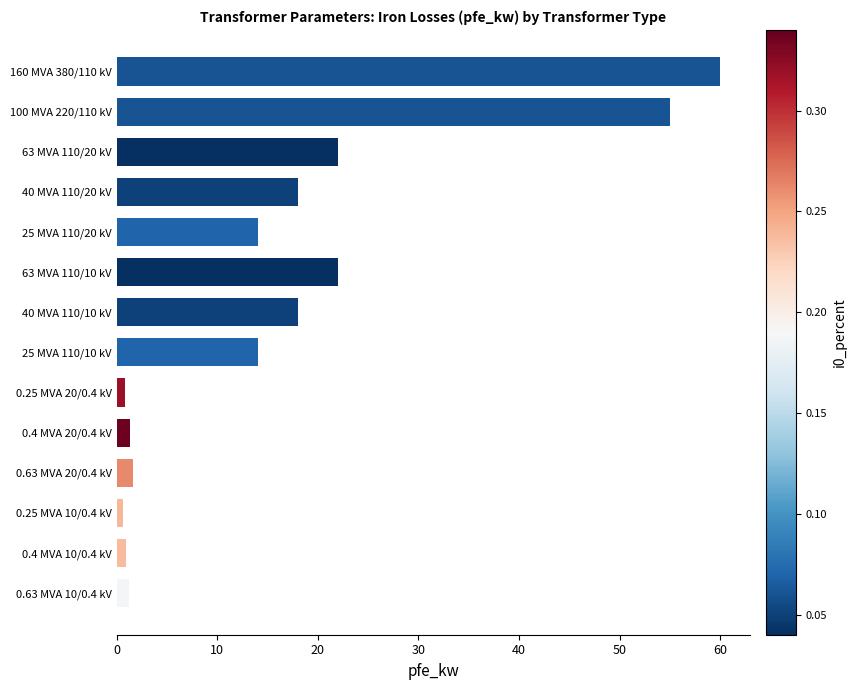

What is the average value?

16.4